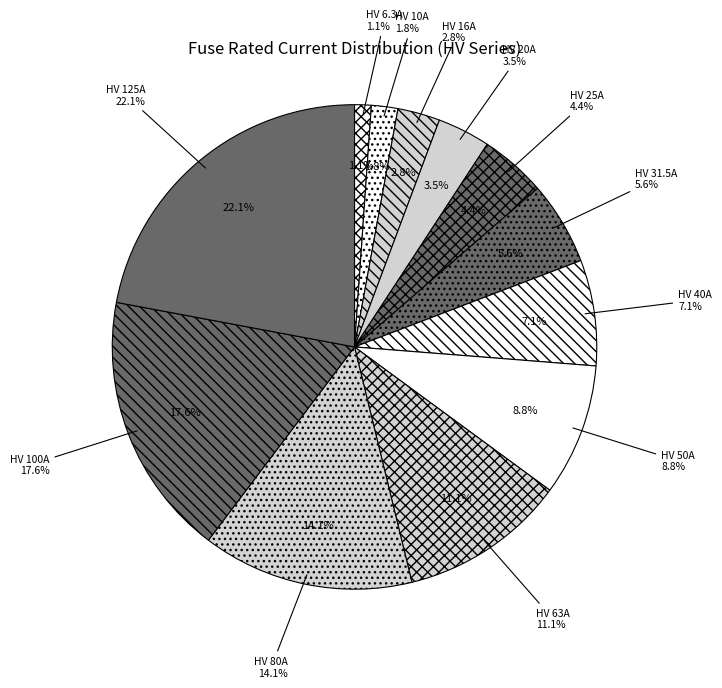

What is the largest slice in the pie chart?

HV 125A